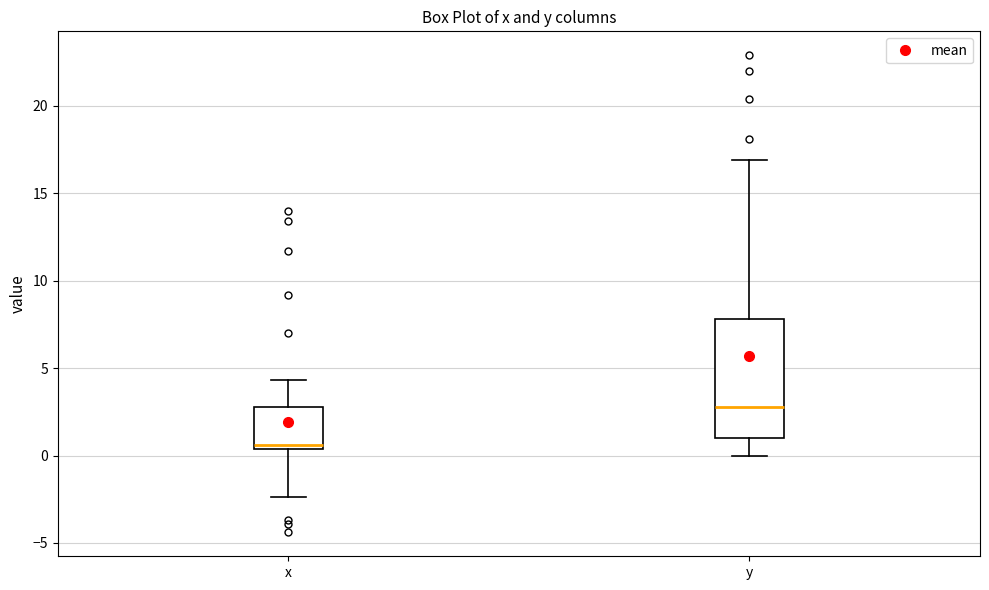

Reading left to right, transcribe this box plot: for each box, give where its median line is, the range the box spans, and where its two whiskers end, as read against the y-axis. The values are not printed on the chart, so give them approximately, as read against the axis.

x: median 0.5 (just above the box's lower edge), box 0.5 to 3.0, whiskers -2.5 to 4.5
y: median 3.0, box 1.0 to 8.0, whiskers 0.0 to 17.0